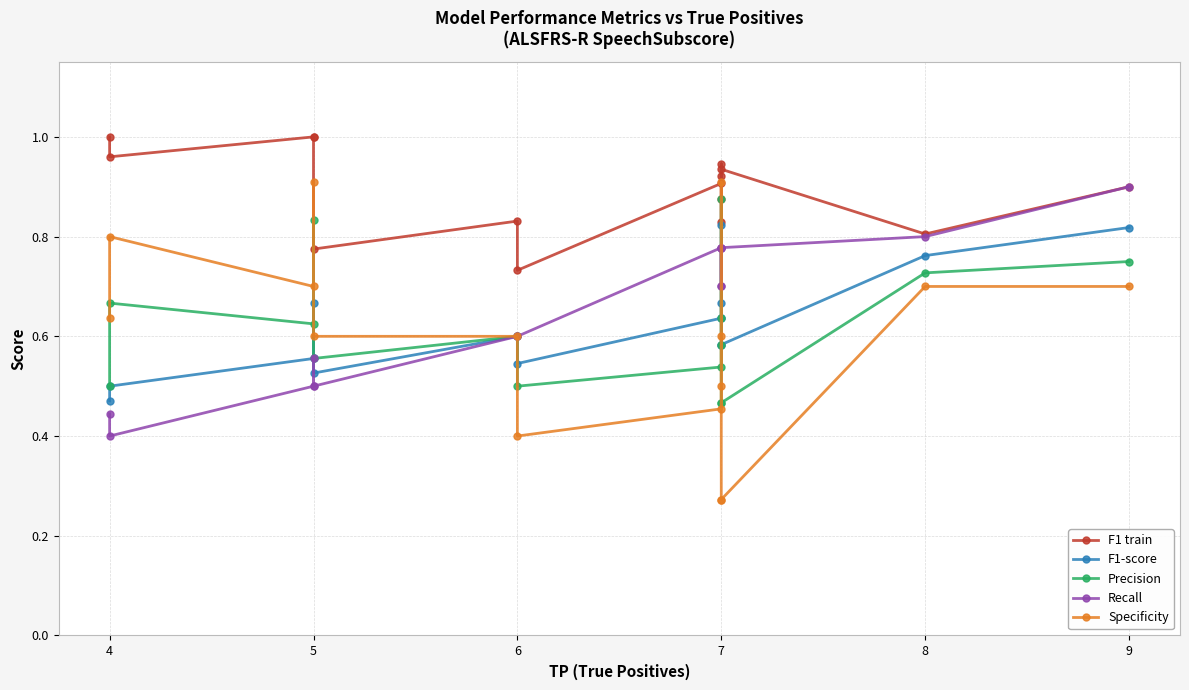

What is the total value across all series at 4?

3.1